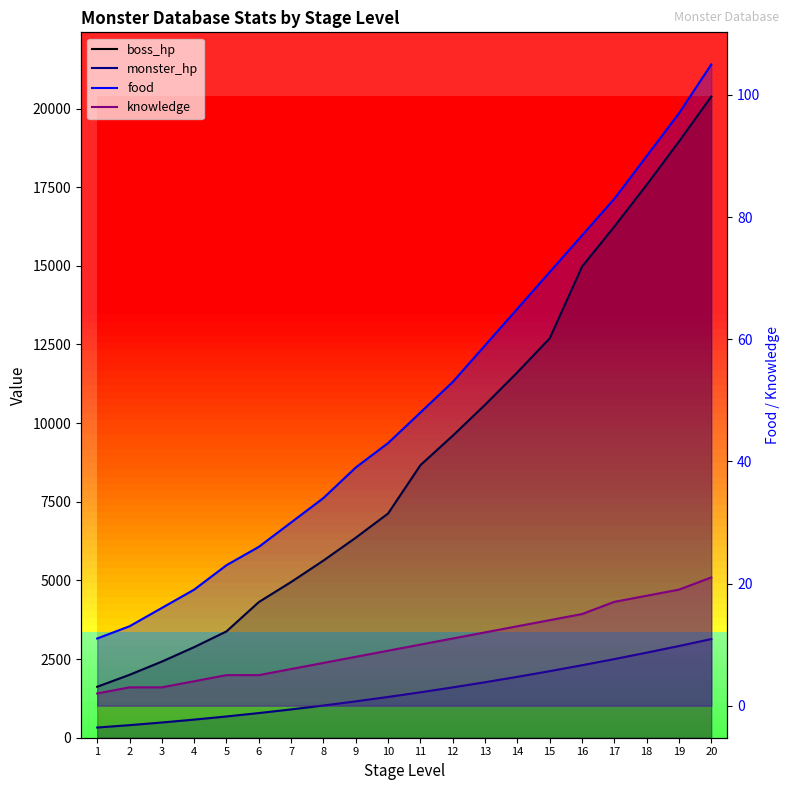

The monster_hp series shows 1982 at 20. True or false?

False